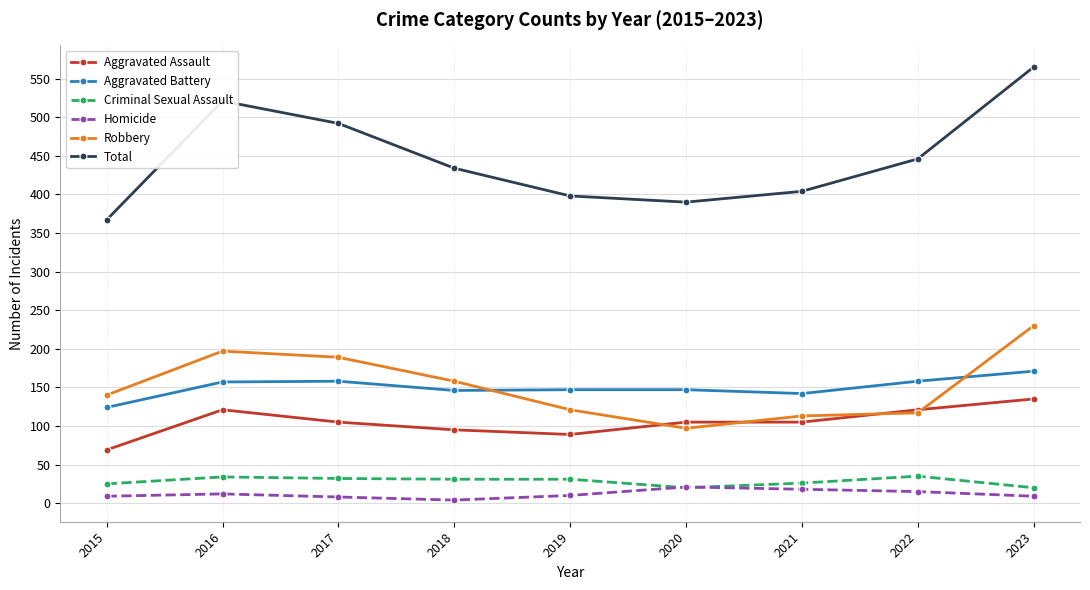

Where is the first local minimum for Robbery?

2020